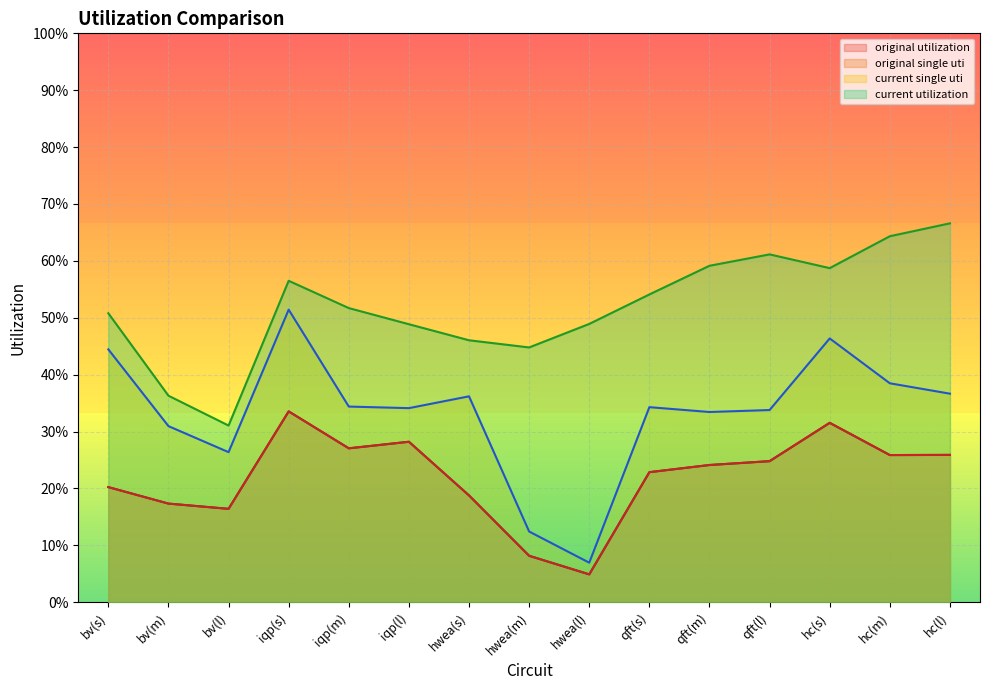

How many interior local valleys does the current utilization series have?

3